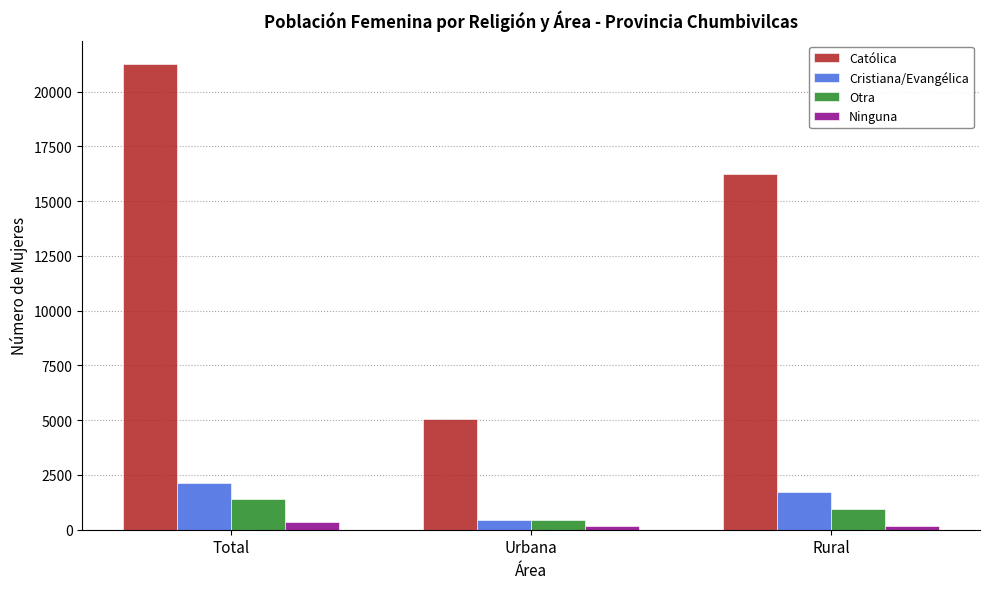

Is it true that Otra equals 1422 at Total?

True